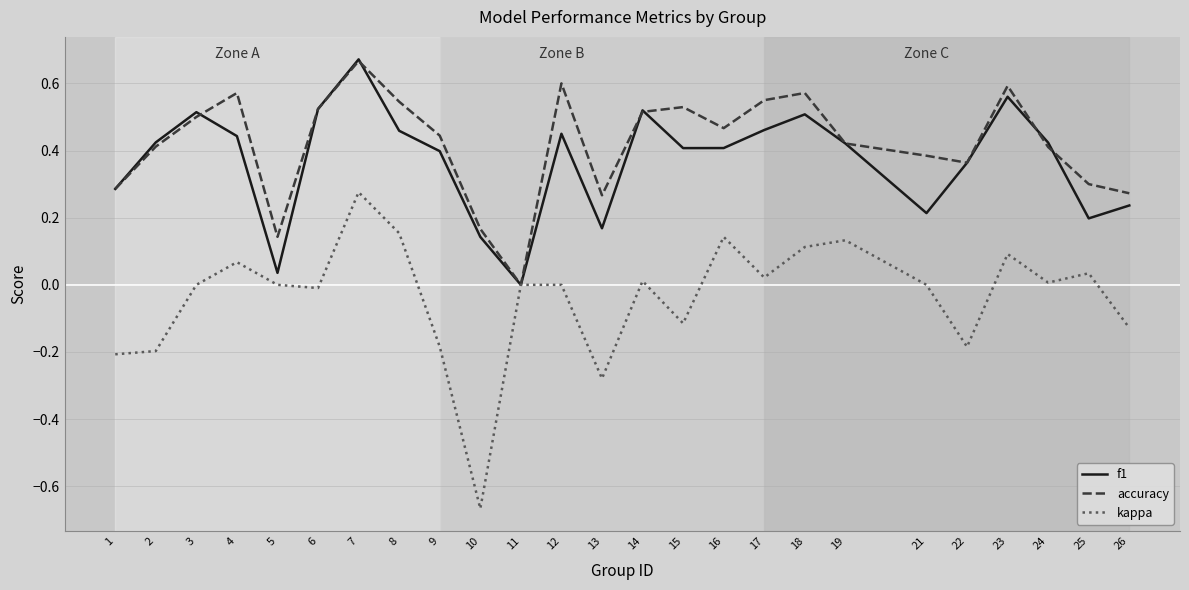

Which series changed the most between 7 and 17?

kappa